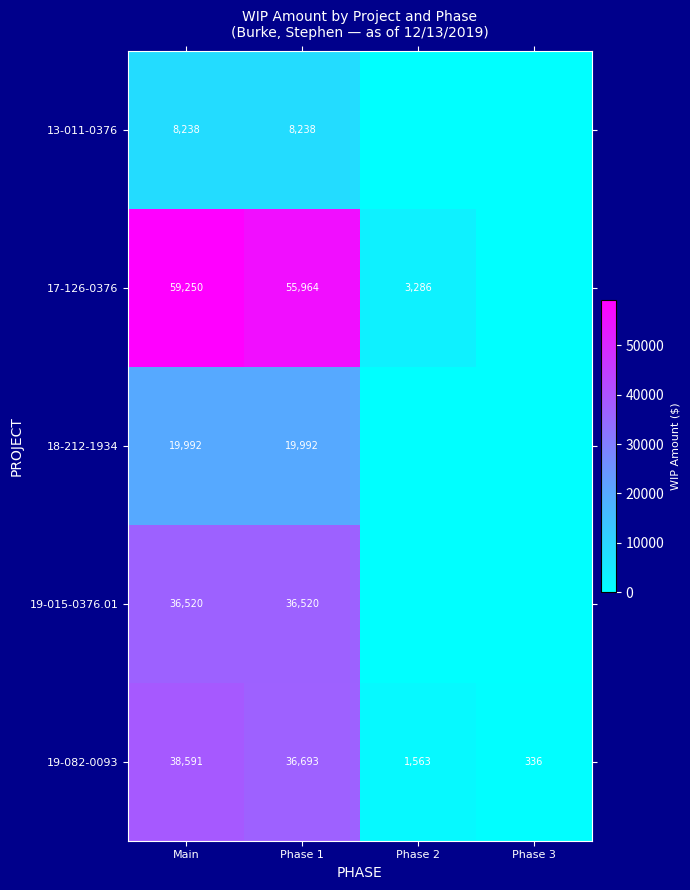

At Phase 1, list the series in order from largest to smallest.

17-126-0376, 19-082-0093, 19-015-0376.01, 18-212-1934, 13-011-0376